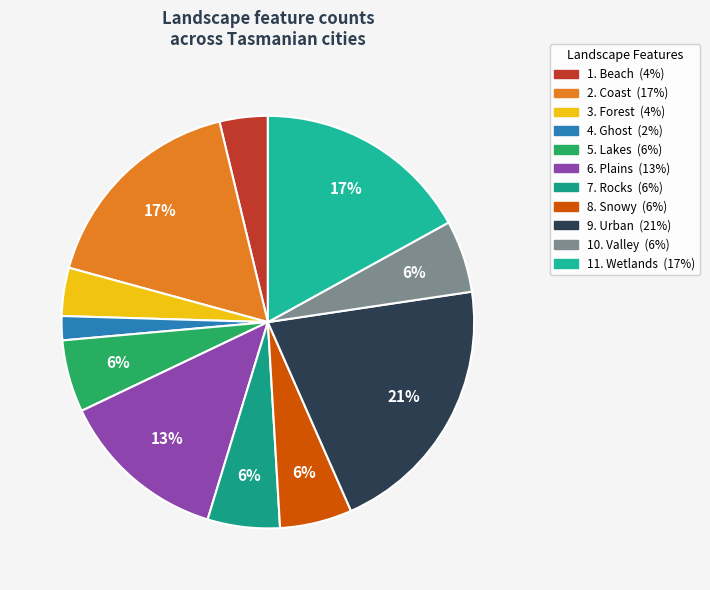

What is the total percentage of 2. Coast and 10. Valley?

22.6%